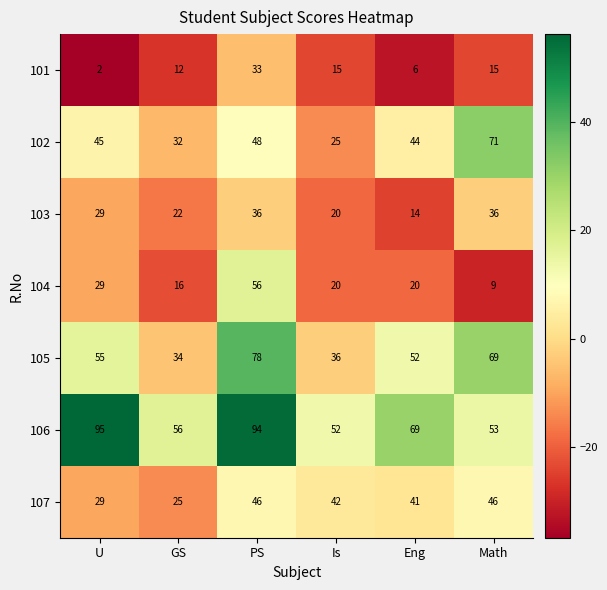

What is the greatest value displayed?

95